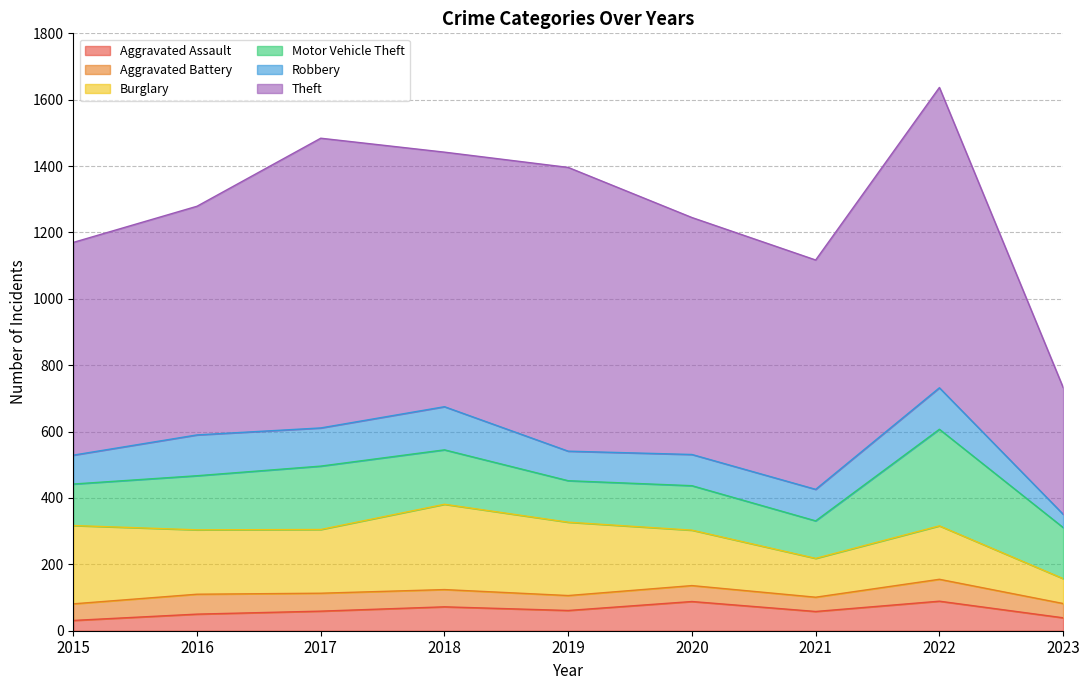

True or false: Aggravated Assault and Aggravated Battery intersect in this chart.

True